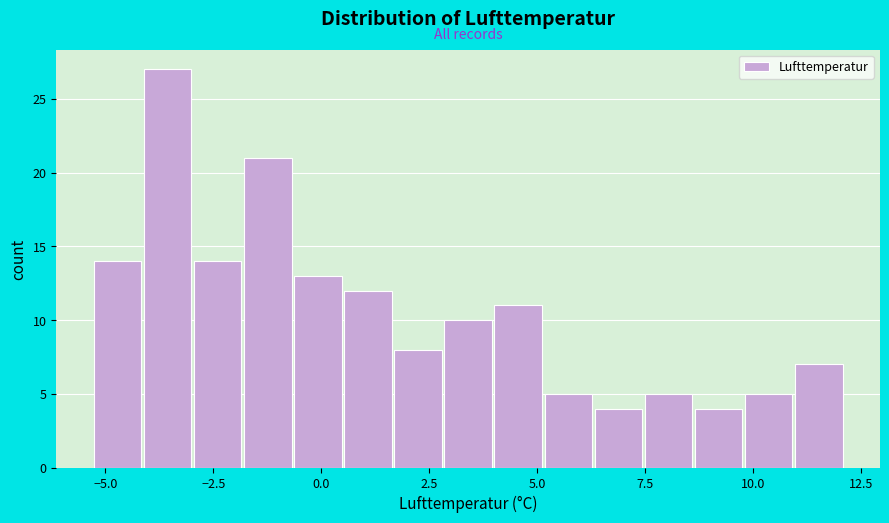

Around what value on the x-axis is the tallest bar? Give the approximate position of its centre, as read against the axis.

-3.5